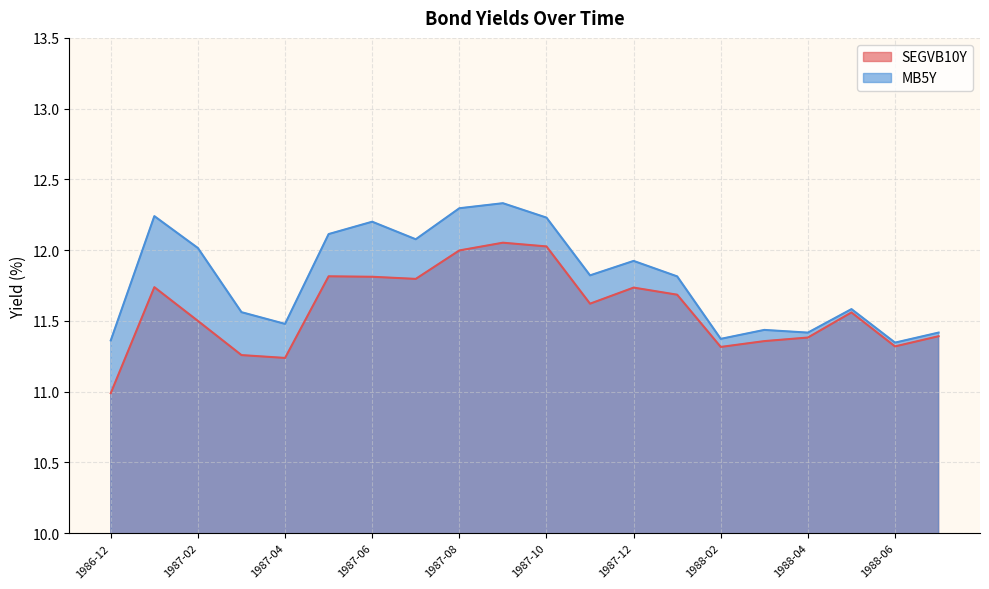

What is the sum of the MB5Y values at 1987-08 and 1987-02?

24.3